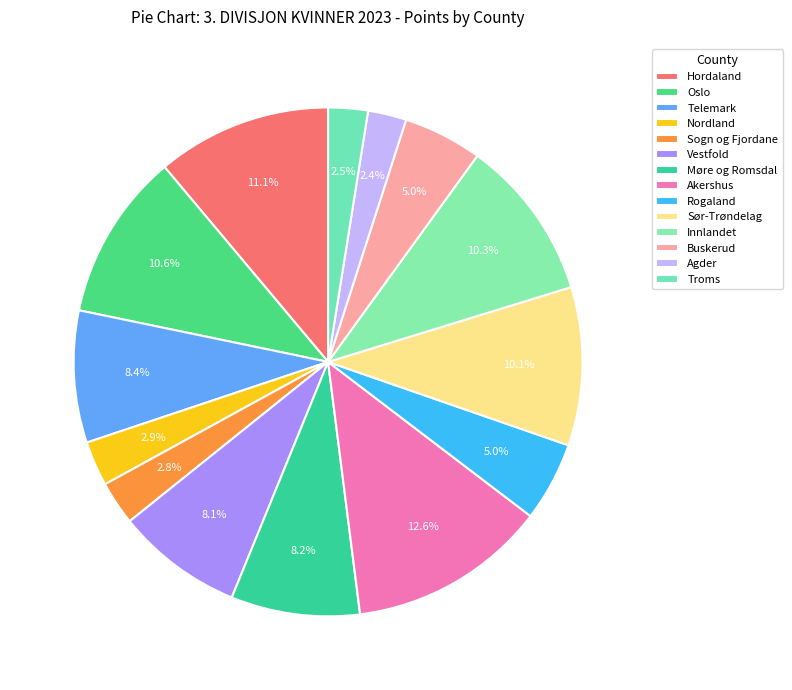

True or false: Agder accounts for 2% of the total.

True